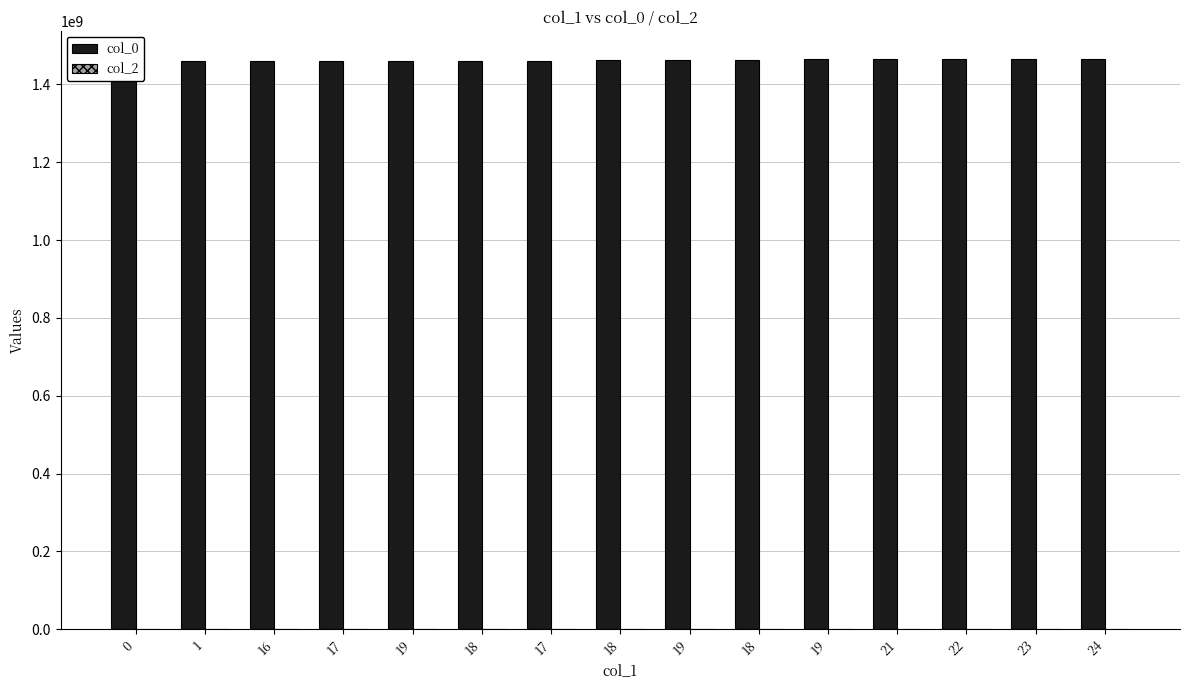

Which series has the largest range (max minus min)?

col_0